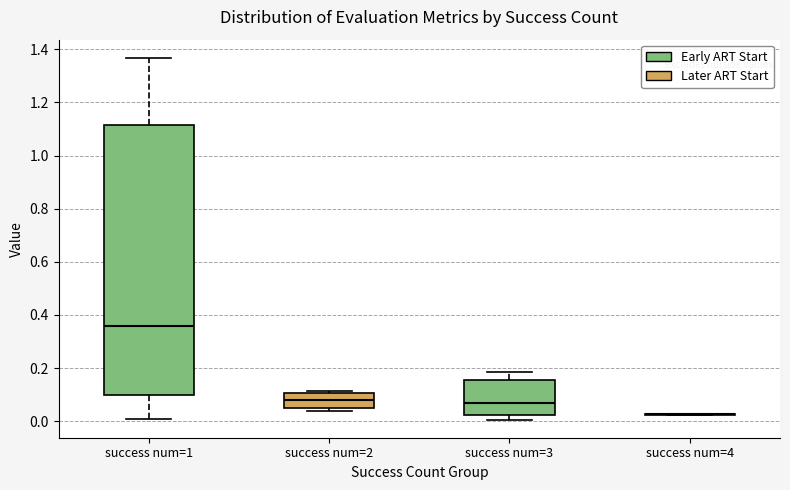

Reading left to right, read every box against the y-axis: the position of its median line, the range the box covers, and the ends of its whiskers. The values are not printed on the chart, so give them approximately, as read against the axis.

success num=1: median 0.36, box 0.10 to 1.12, whiskers 0.00 to 1.36
success num=2: median 0.08, box 0.04 to 0.10, whiskers 0.04 (just below the box's lower edge) to 0.12
success num=3: median 0.08, box 0.02 to 0.16, whiskers 0.00 to 0.18
success num=4: box collapsed to a line at 0.02, whiskers 0.02 to 0.02